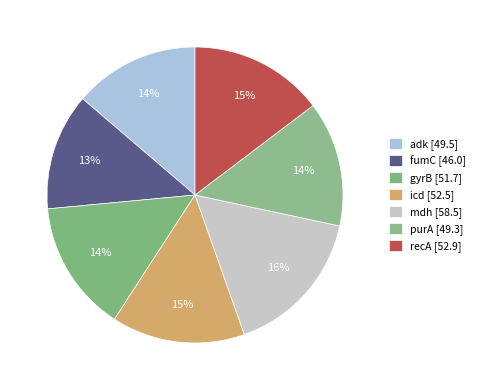

Combined, what portion of the pie is recA and gyrB?

29.0%